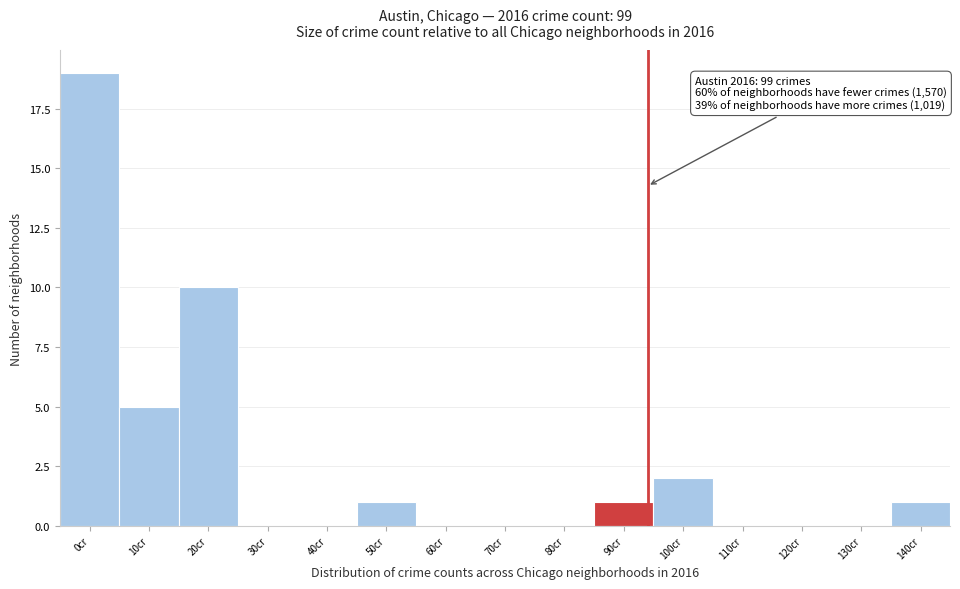

Reading left to right, transcribe all the data shown in this chart.

0cr=19	10cr=5	20cr=10	30cr=0	40cr=0	50cr=1	60cr=0	70cr=0	80cr=0	90cr=1	100cr=2	110cr=0	120cr=0	130cr=0	140cr=1